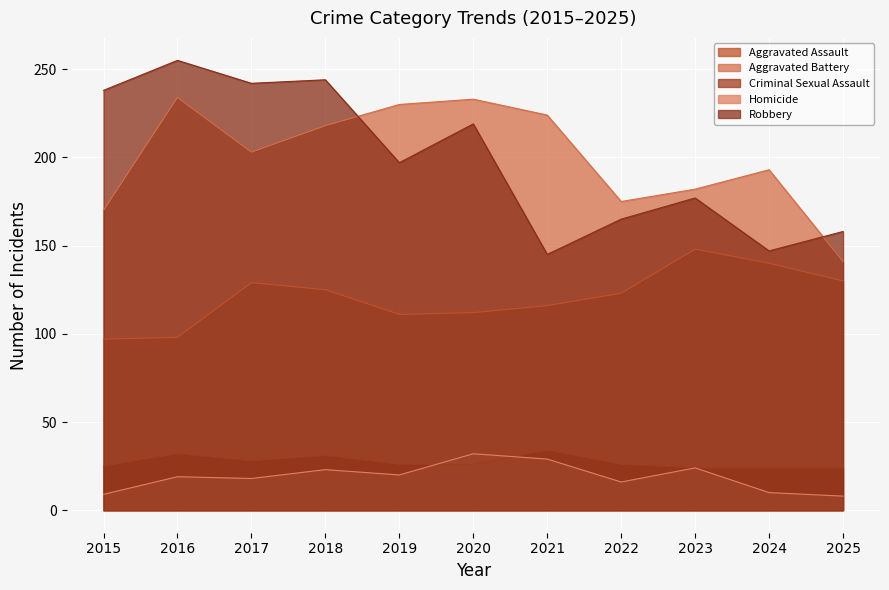

True or false: Homicide and Criminal Sexual Assault intersect in this chart.

True